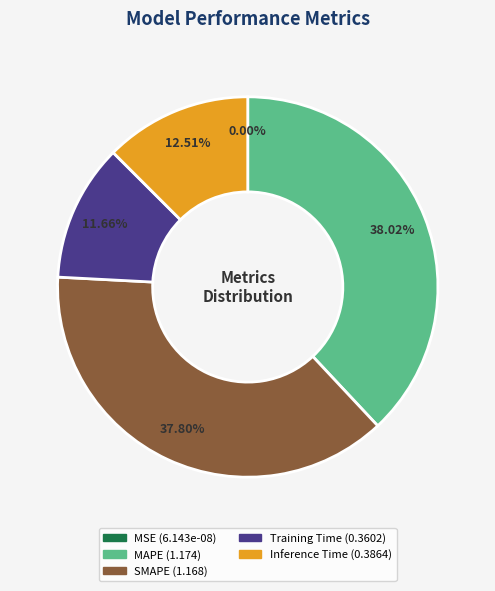

To the nearest percent, what is the difference between the largest and smallest slice percentages?

38%